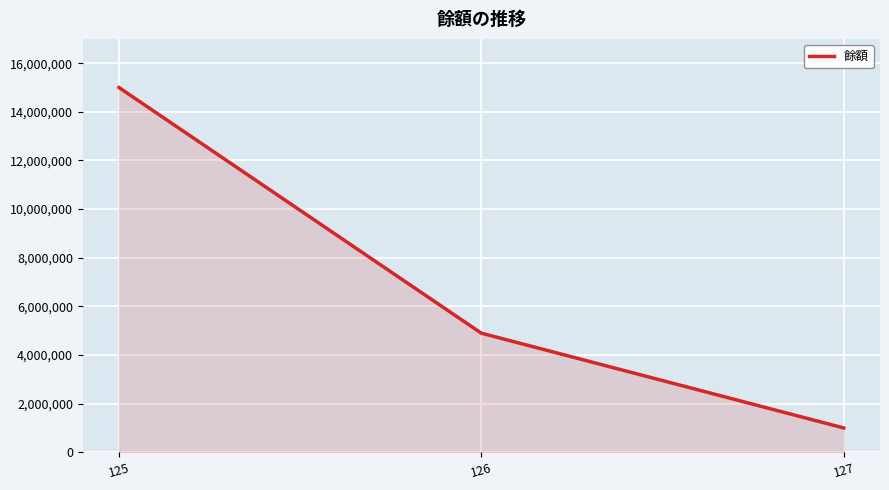

Count the number of data series in this chart.

1